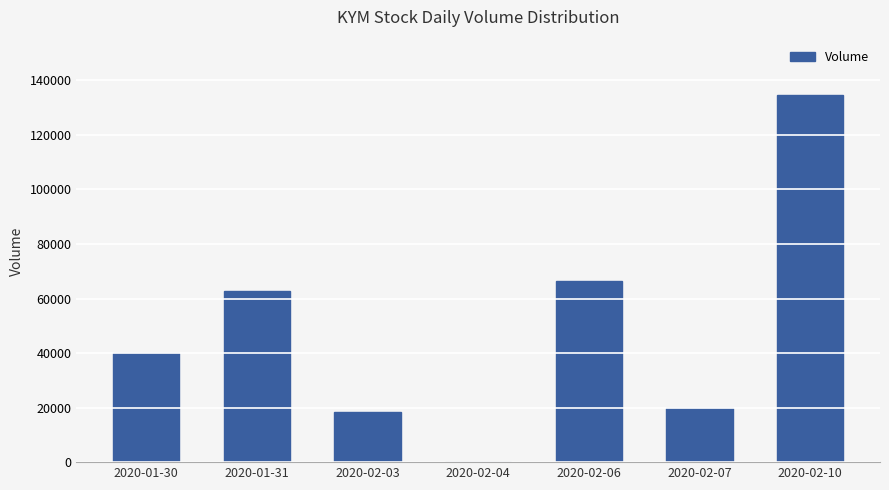

What is the maximum value shown in the chart?

134700